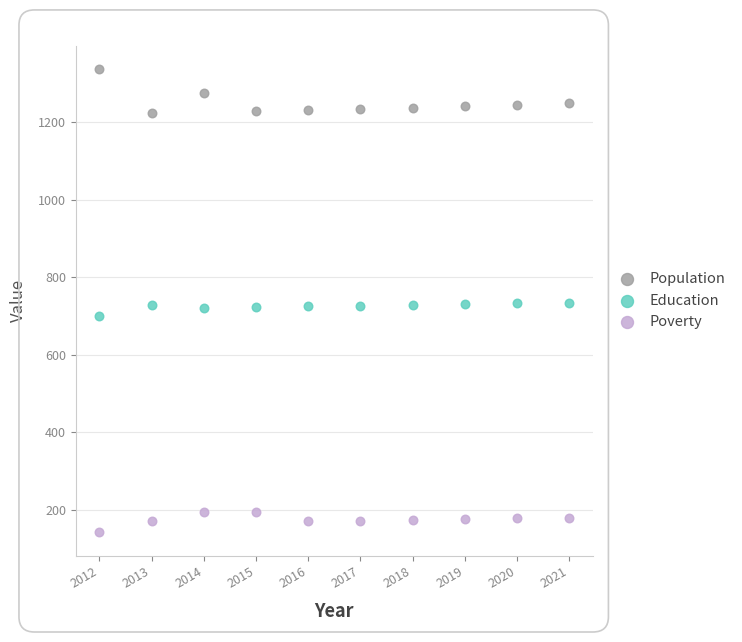

Which series has the largest Y range (max minus min)?

Population